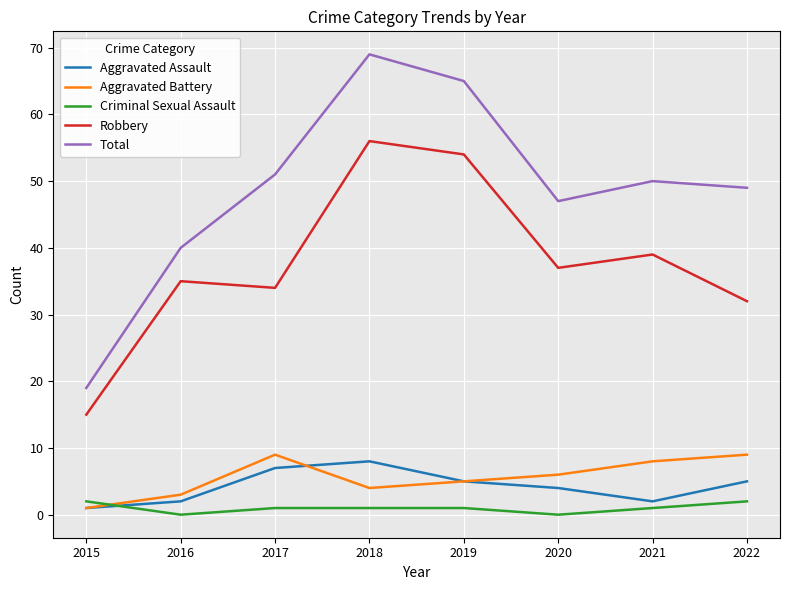

Is it true that Robbery equals 37 at 2020?

True